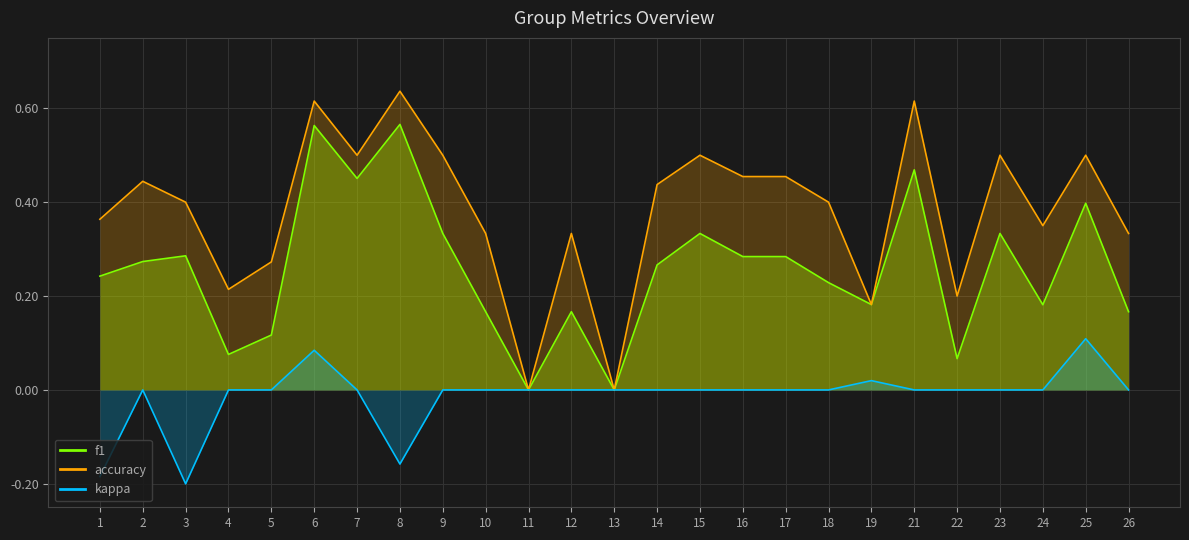

What is the difference between the highest and lowest values at 12?

0.3